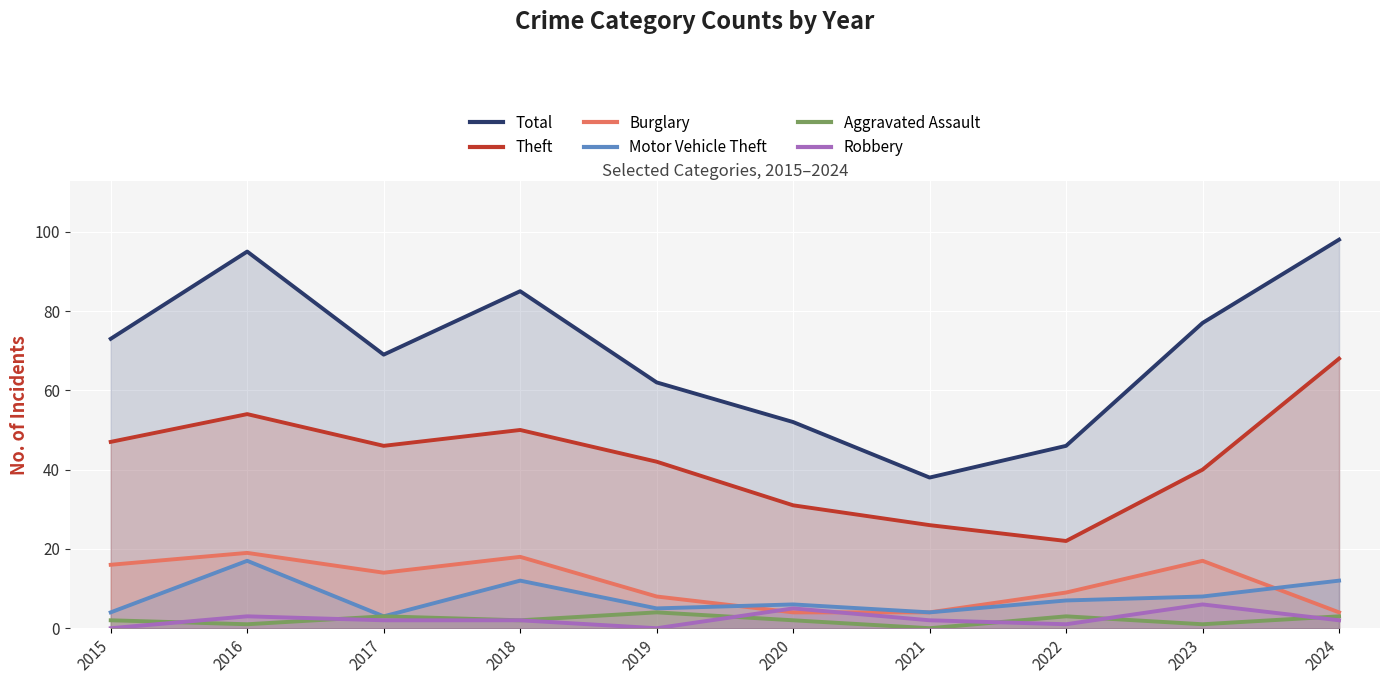

Reading right to left, extract all data points from this chart.

Total: 2024=98	2023=77	2022=46	2021=38	2020=52	2019=62	2018=85	2017=69	2016=95	2015=73
Theft: 2024=68	2023=40	2022=22	2021=26	2020=31	2019=42	2018=50	2017=46	2016=54	2015=47
Burglary: 2024=4	2023=17	2022=9	2021=4	2020=4	2019=8	2018=18	2017=14	2016=19	2015=16
Motor Vehicle Theft: 2024=12	2023=8	2022=7	2021=4	2020=6	2019=5	2018=12	2017=3	2016=17	2015=4
Aggravated Assault: 2024=3	2023=1	2022=3	2021=0	2020=2	2019=4	2018=2	2017=3	2016=1	2015=2
Robbery: 2024=2	2023=6	2022=1	2021=2	2020=5	2019=0	2018=2	2017=2	2016=3	2015=0